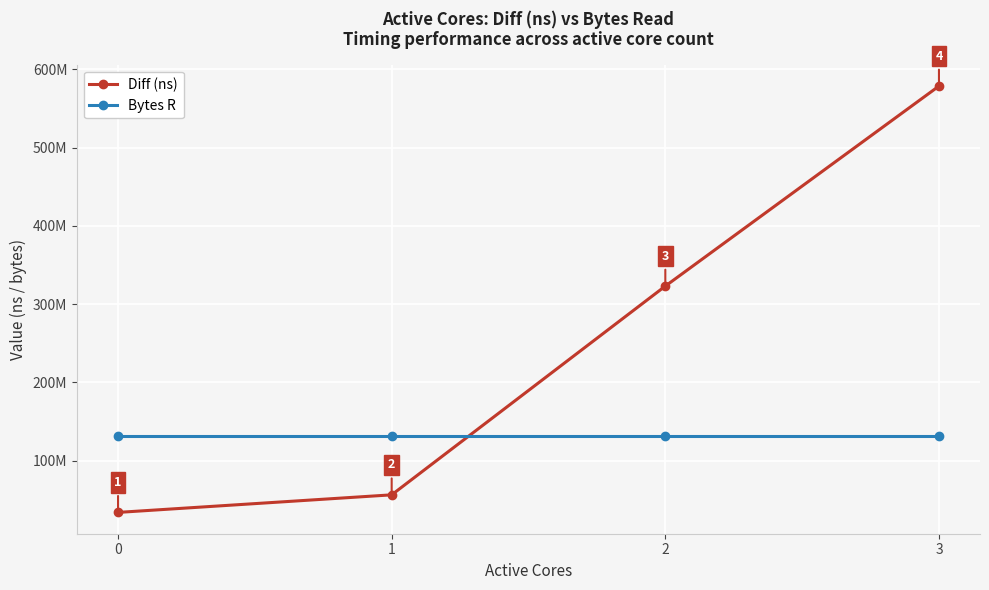

What are all the series names shown in the legend?

Diff (ns), Bytes R